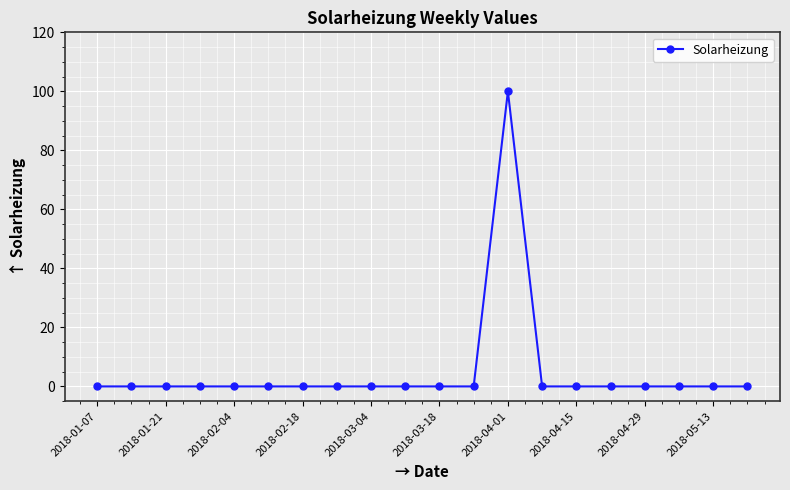

What is the greatest value displayed?

100